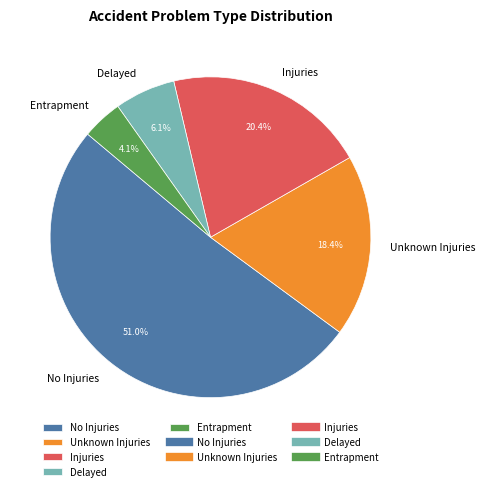

Which has a higher value, Delayed or Unknown Injuries?

Unknown Injuries